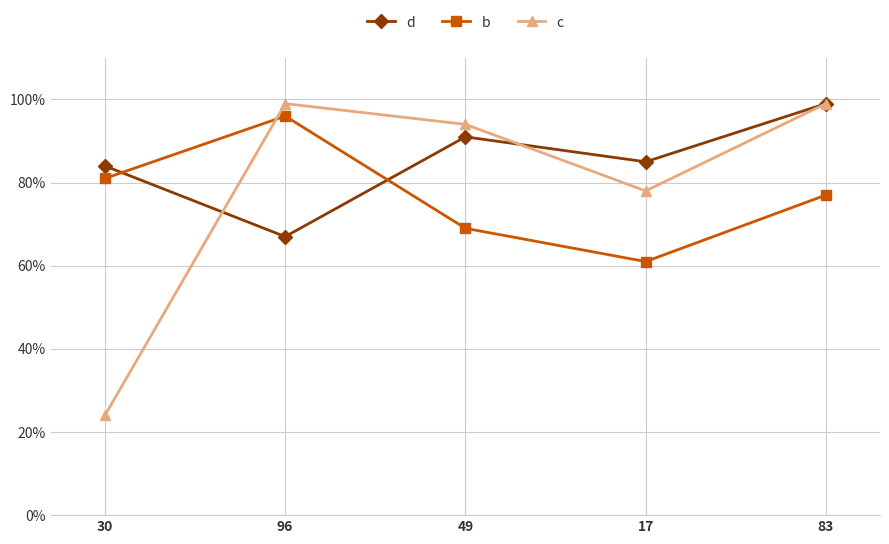

At how many categories does at least one series exceed 31?

5